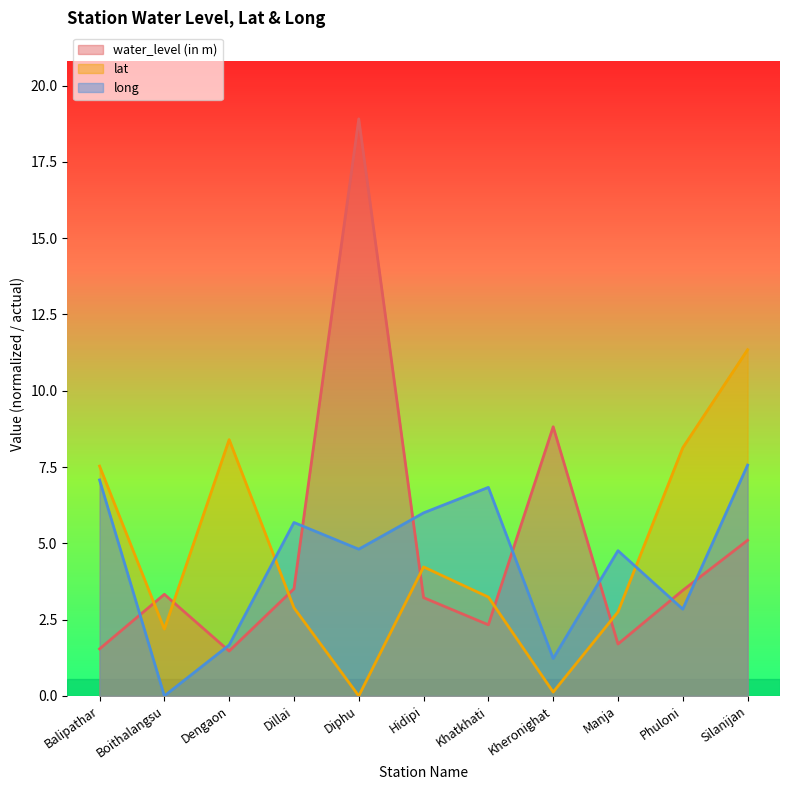

How many positive values does the lat series have?

10